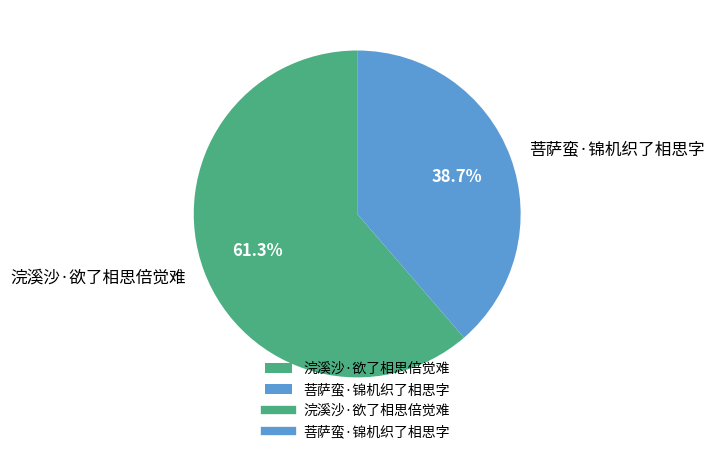

How many slices are in this pie chart?

2